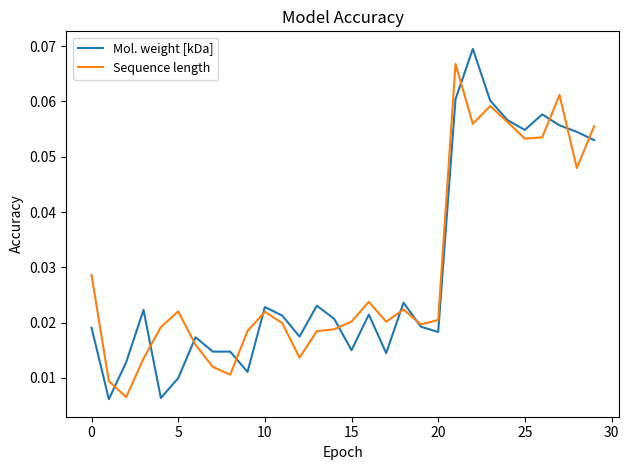

How many lines are shown in the chart?

2